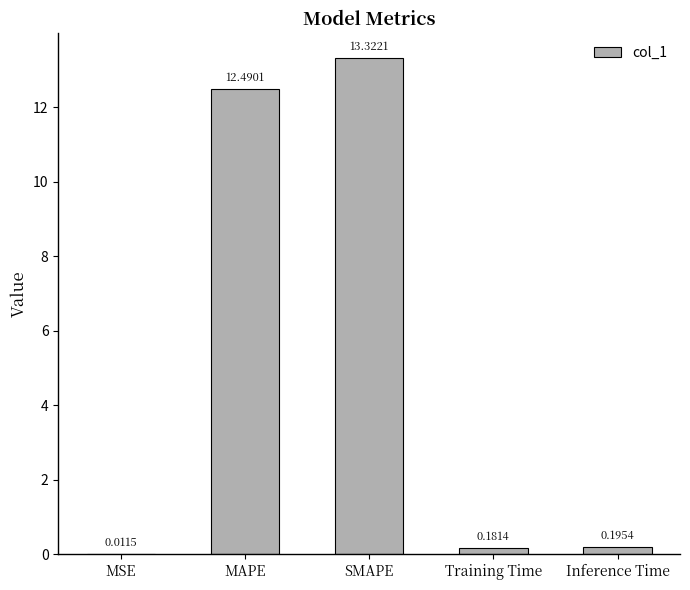

Which has a higher value, Training Time or MSE?

Training Time